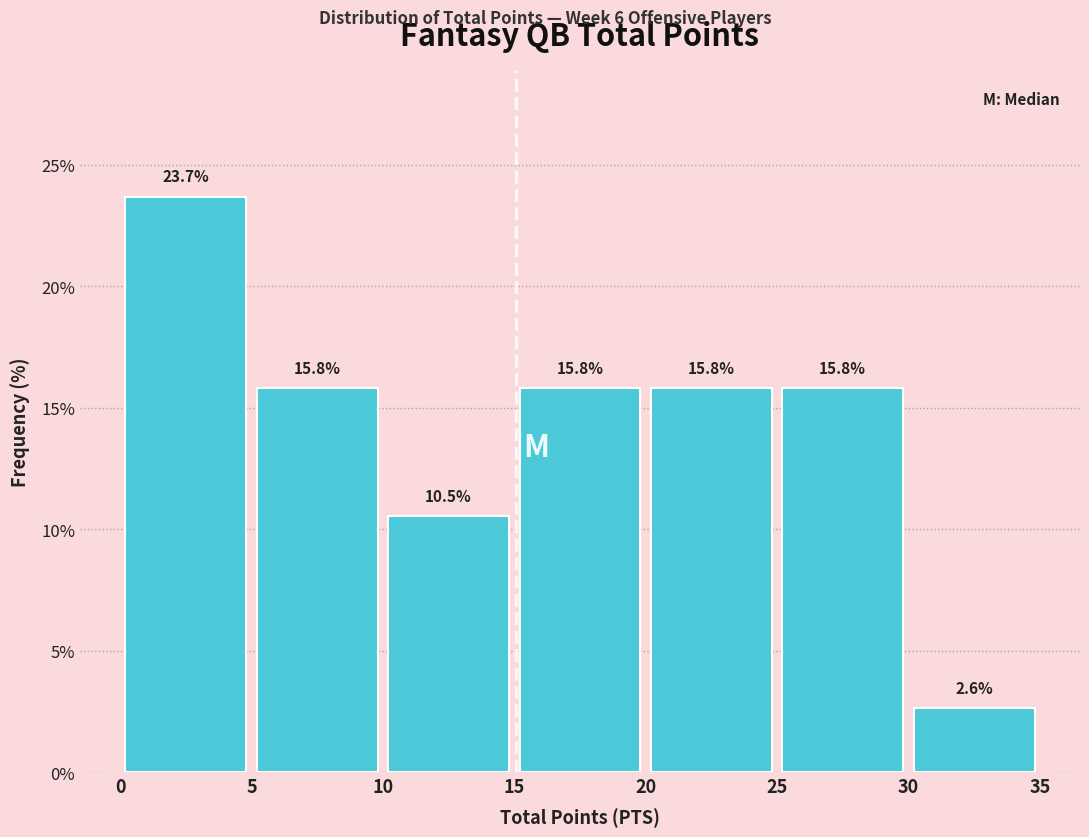

Reading left to right, list every bar in this chart as the range it spans on the x-axis followed by its height.

0 to 5: 23.7
5 to 10: 15.8
10 to 15: 10.5
15 to 20: 15.8
20 to 25: 15.8
25 to 30: 15.8
30 to 35: 2.6